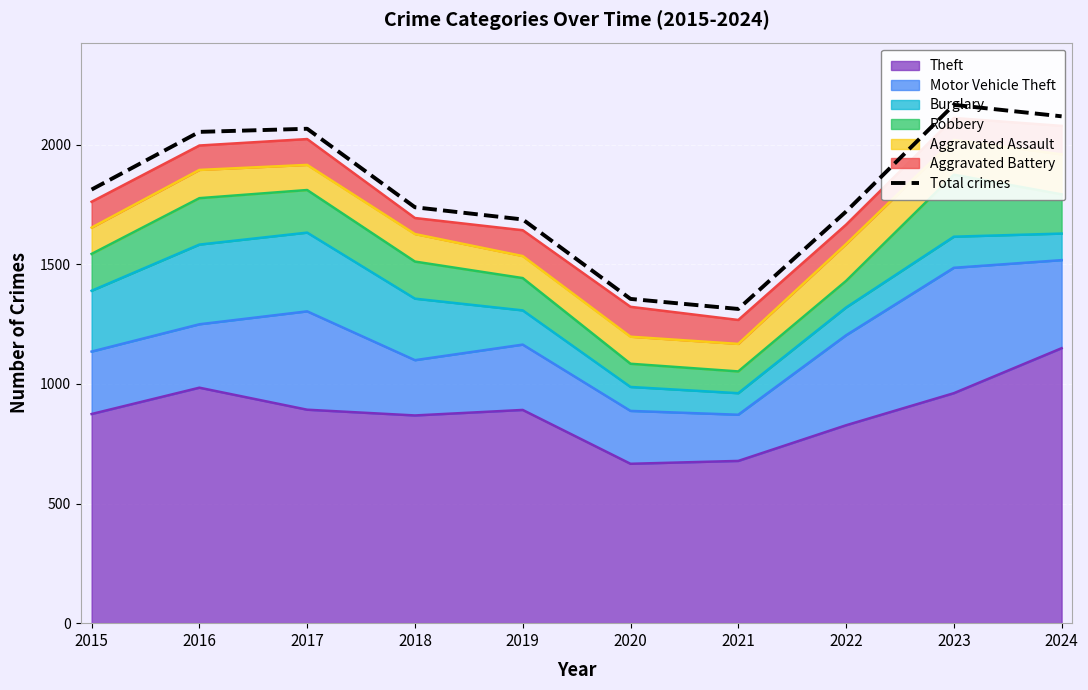

Which category has the lowest value across all series?

2021